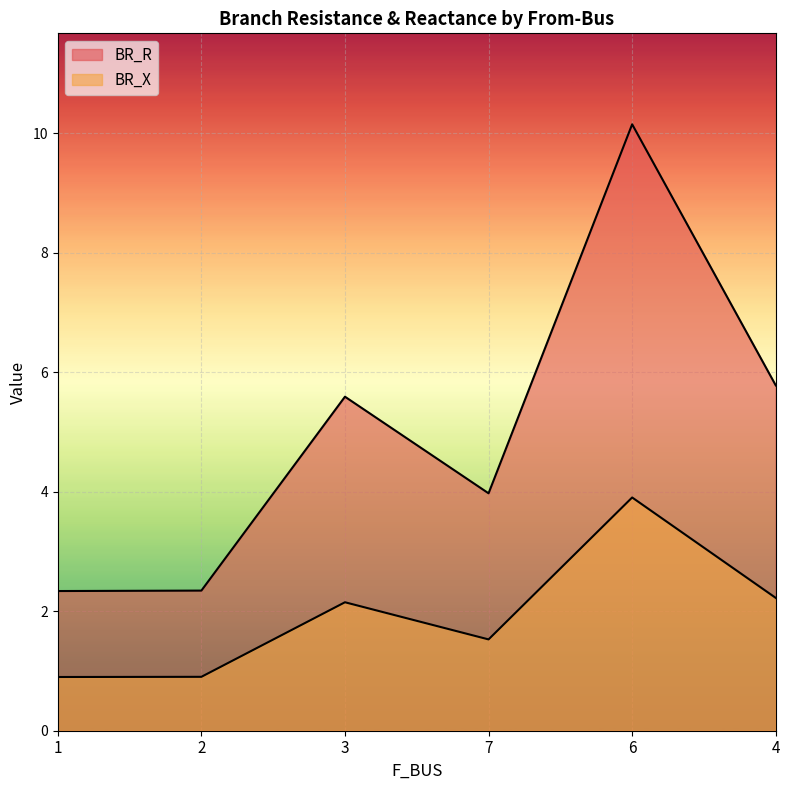

What is the difference between the highest and lowest values at 1?

1.4